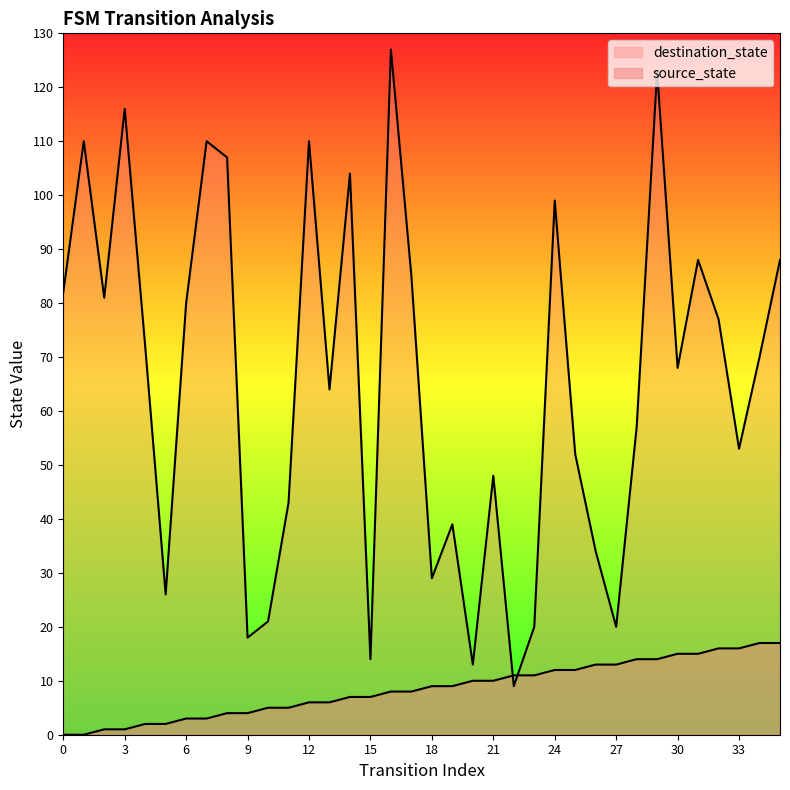

Which series changed the most between 5 and 8?

destination_state